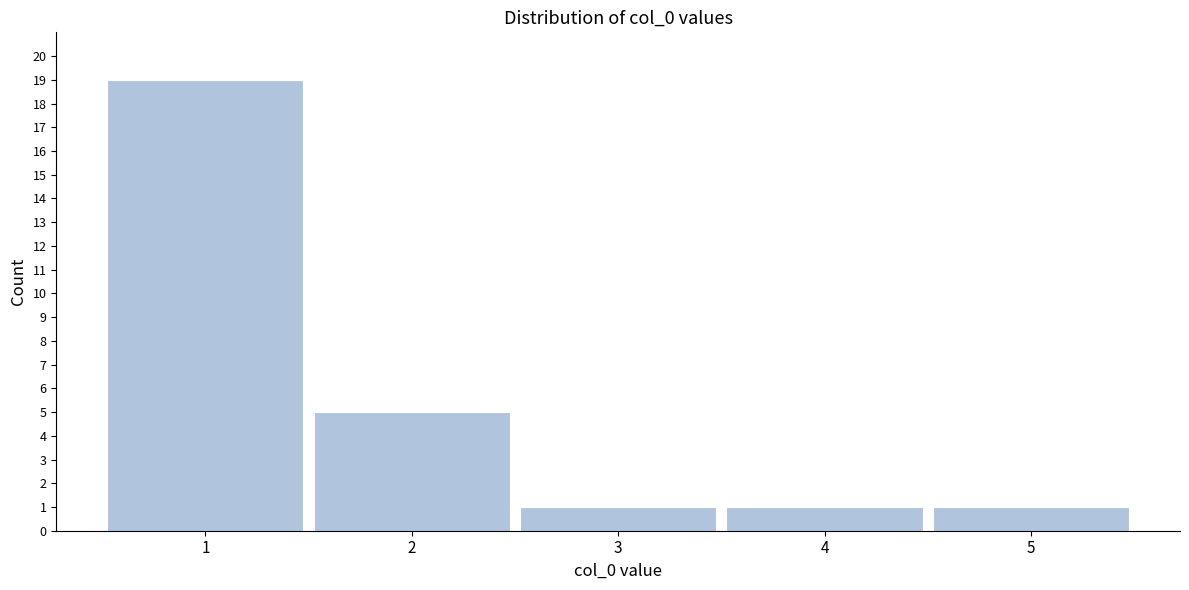

Reading right to left, extract all data points from this chart.

5=1	4=1	3=1	2=5	1=19